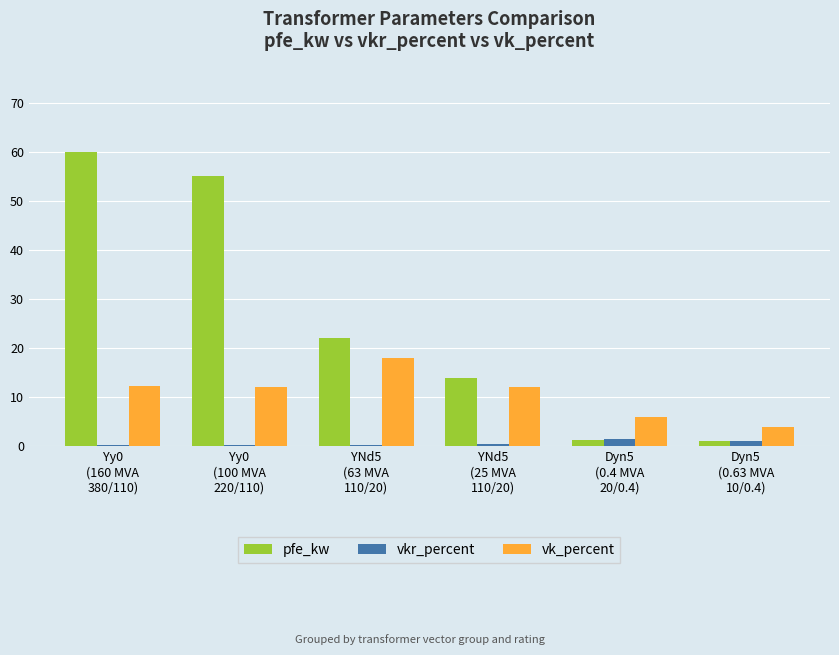

What is the difference between the maximum and minimum values in the vk_percent series?

14.0